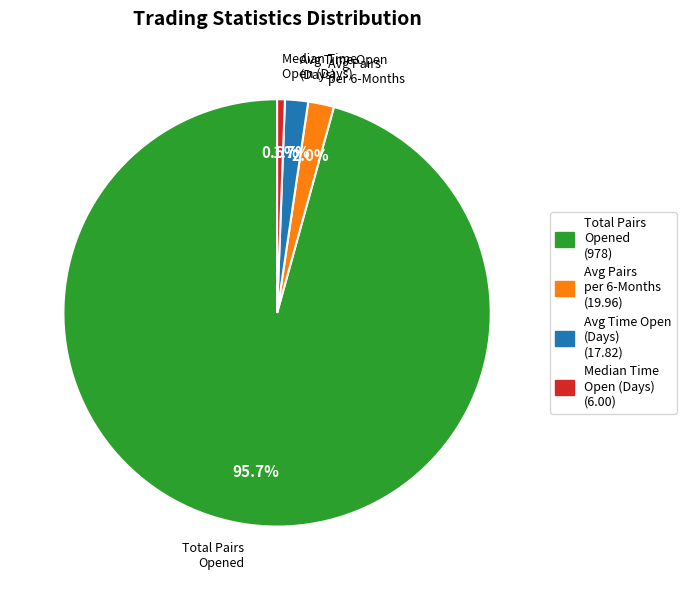

Does any single category account for the majority?

Yes